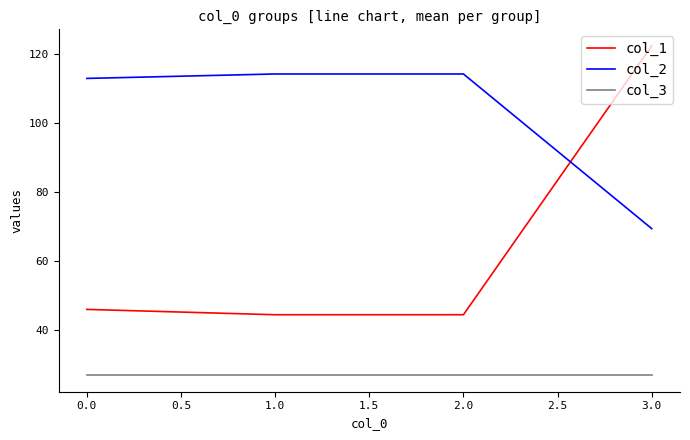

Rank the series by their maximum value, from highest to lowest.

col_1, col_2, col_3